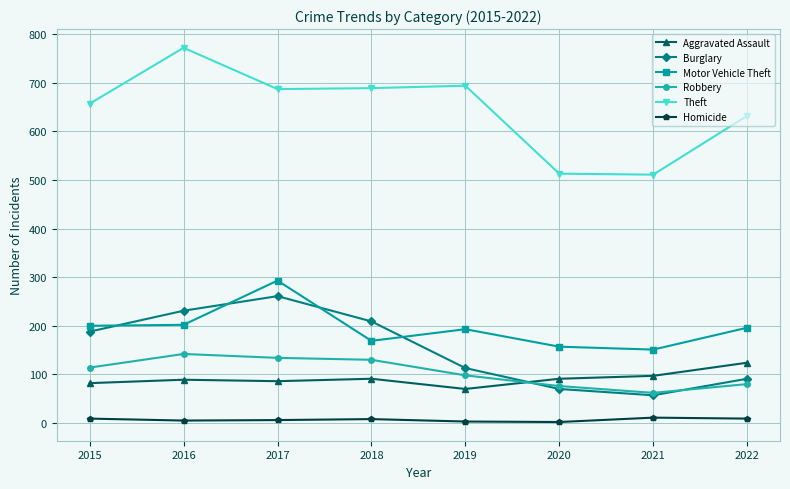

Count the Homicide values in the range 5 to 9.

5